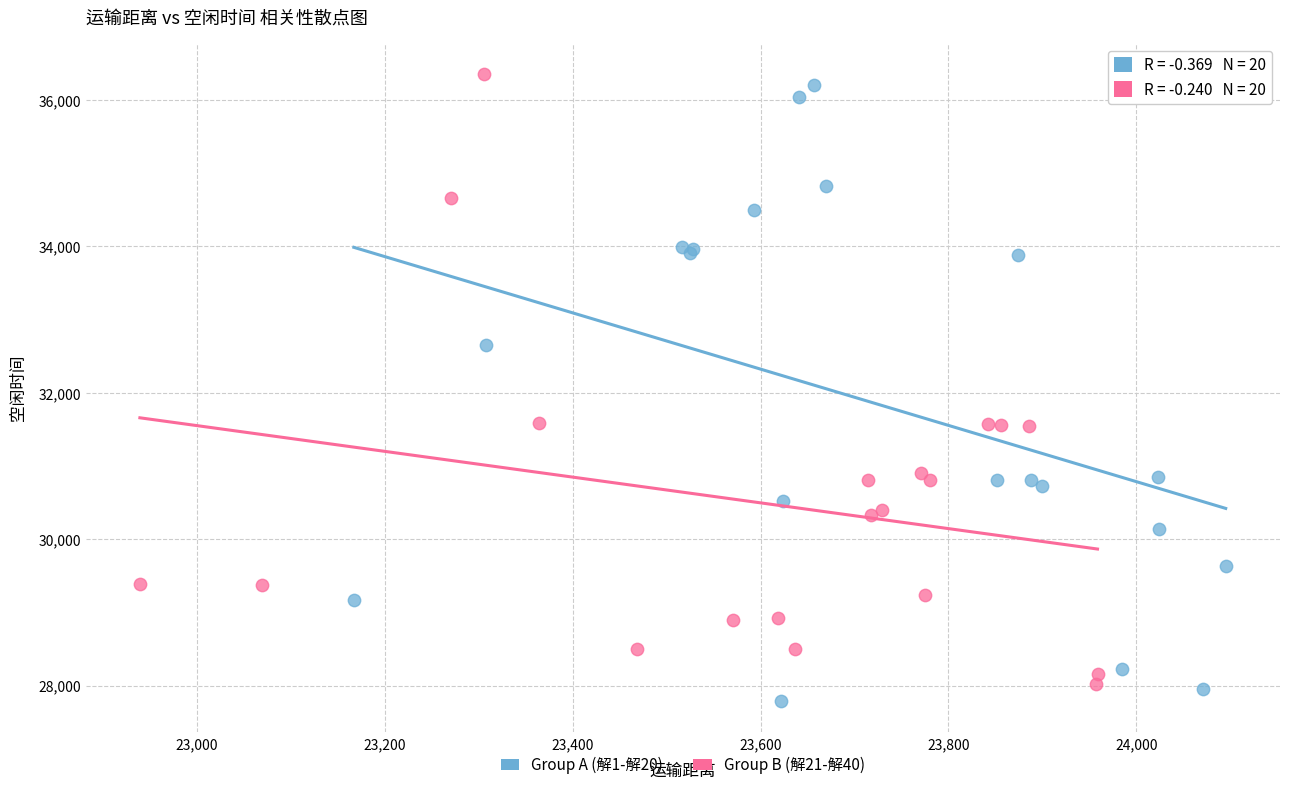

Which series contains the lowest Y value?

Group A (解1-解20)